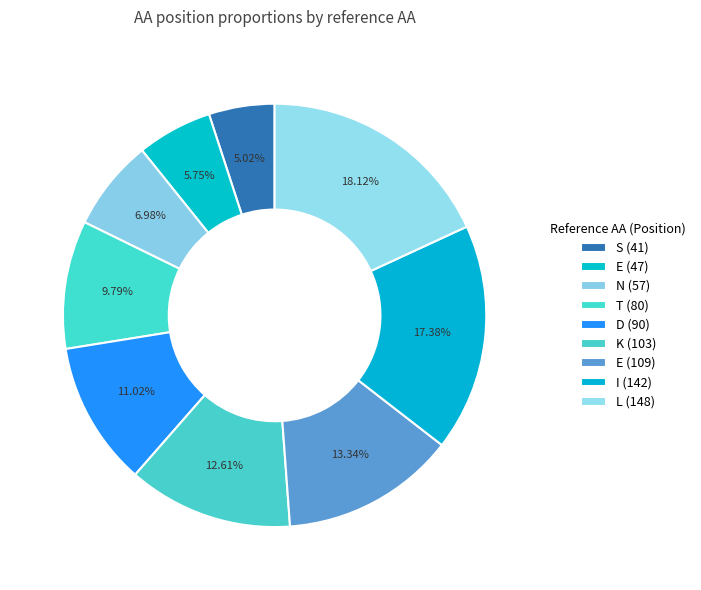

Is it true that D (90) is 11% of the pie?

True